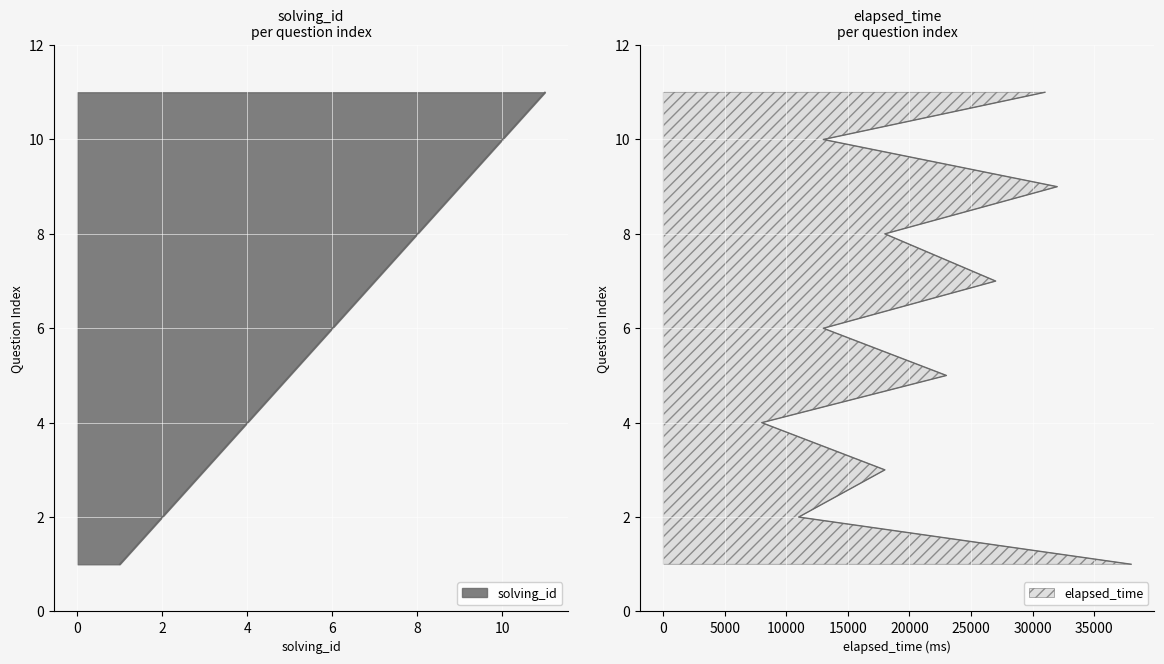

Reading right to left, extract all data points from this chart.

11	10	9	8	7	6	5	4	3	2	1